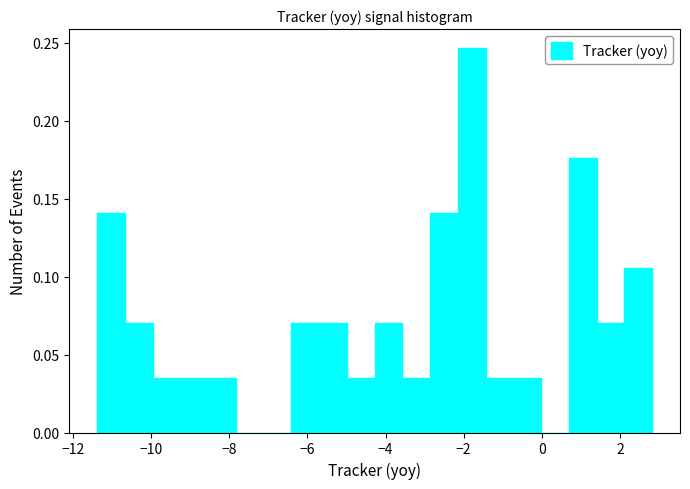

Around what value on the x-axis is the tallest bar? Give the approximate position of its centre, as read against the axis.

-1.8